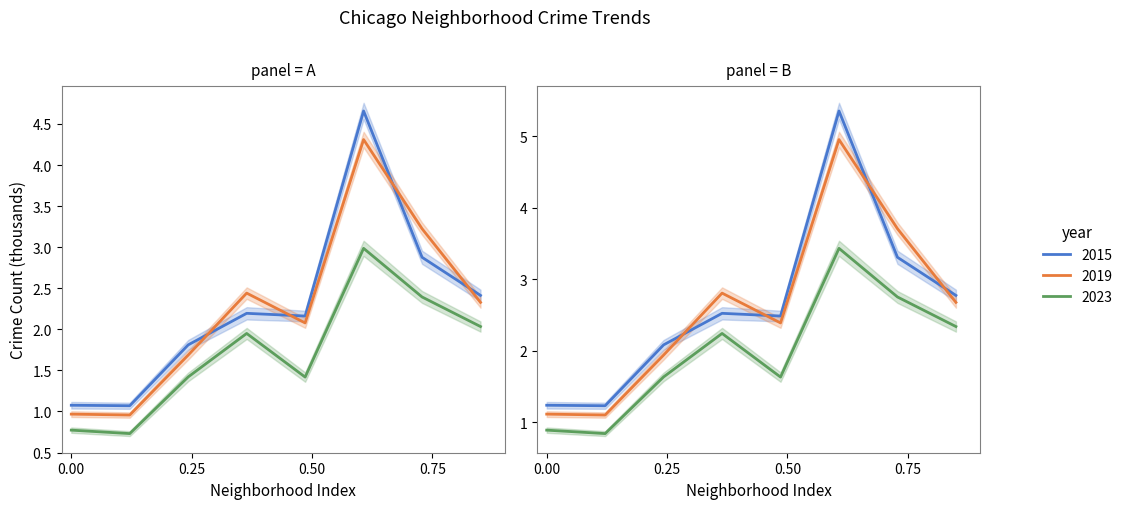

How many categories are shown in the chart?

8